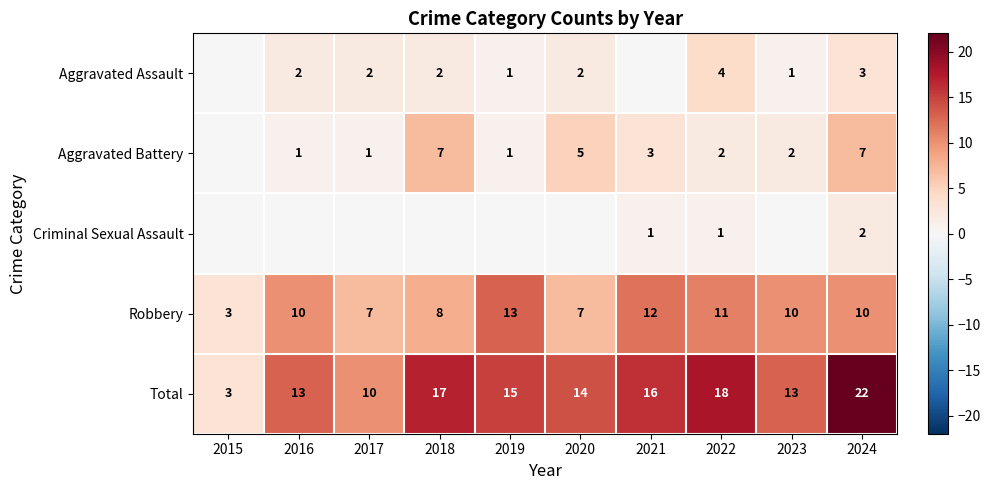

True or false: Total has a value of 25 at 2020.

False